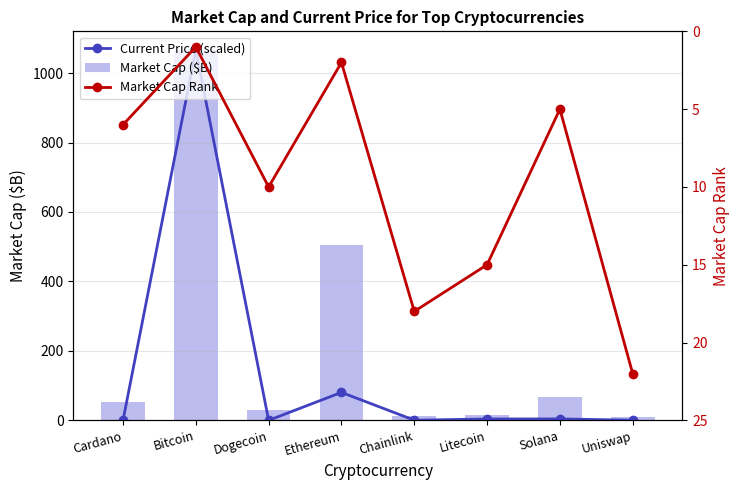

What is the sum of the Market Cap ($B) values at Solana and Cardano?

120.3